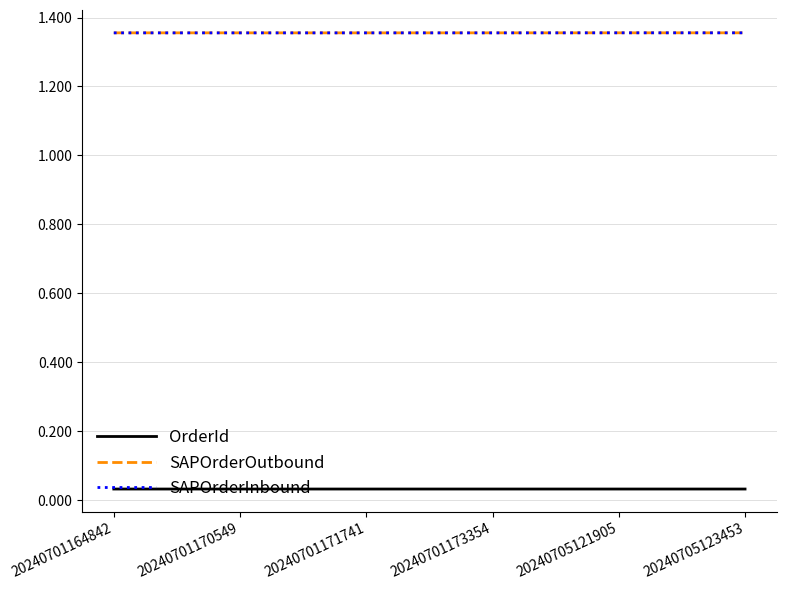

What is the spread (max minus min) of values at 20240701164842?

1.3